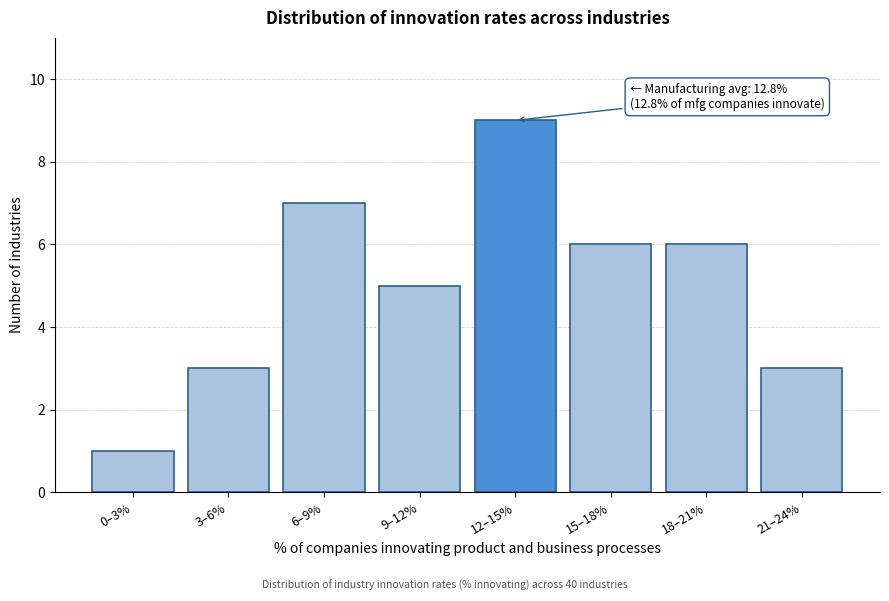

Reading left to right, what are all the values shown in this chart?

1	3	7	5	9	6	6	3